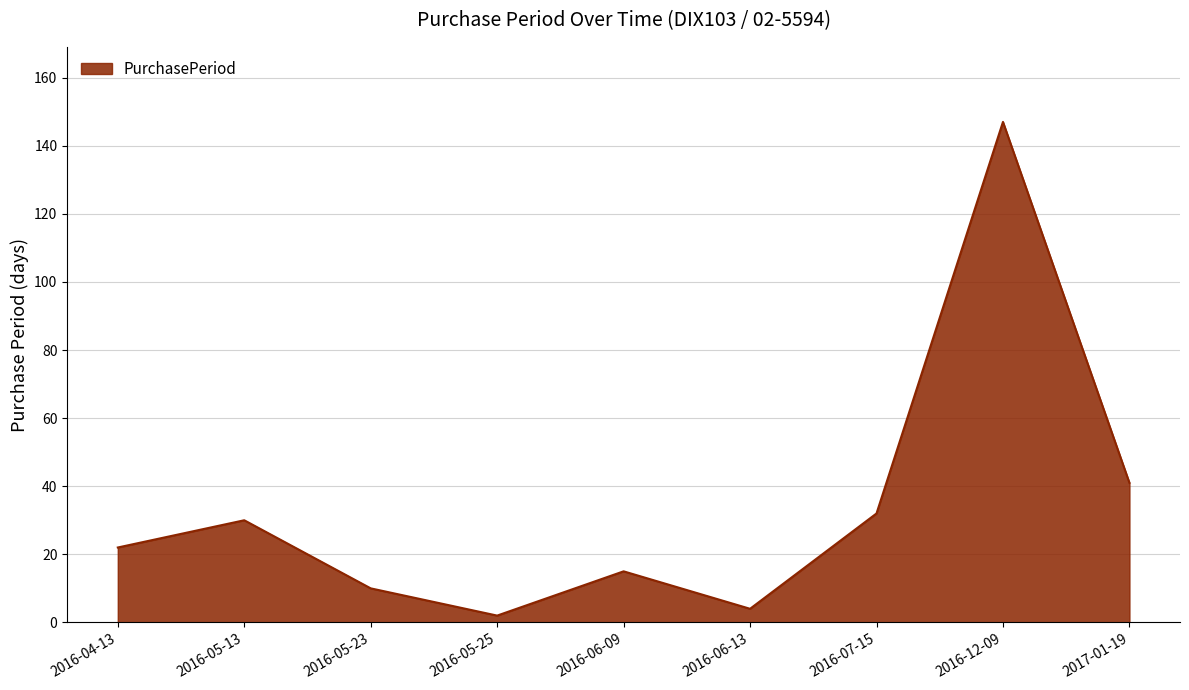

Does the chart display data point markers on the line(s)?

No